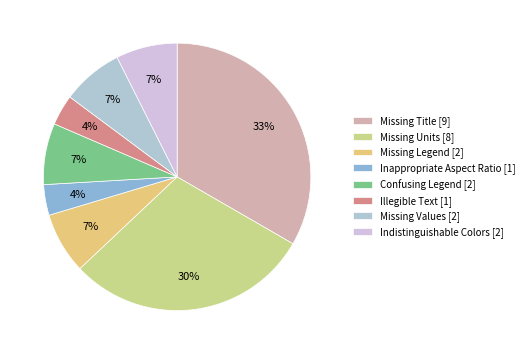

How many slices are in this pie chart?

8